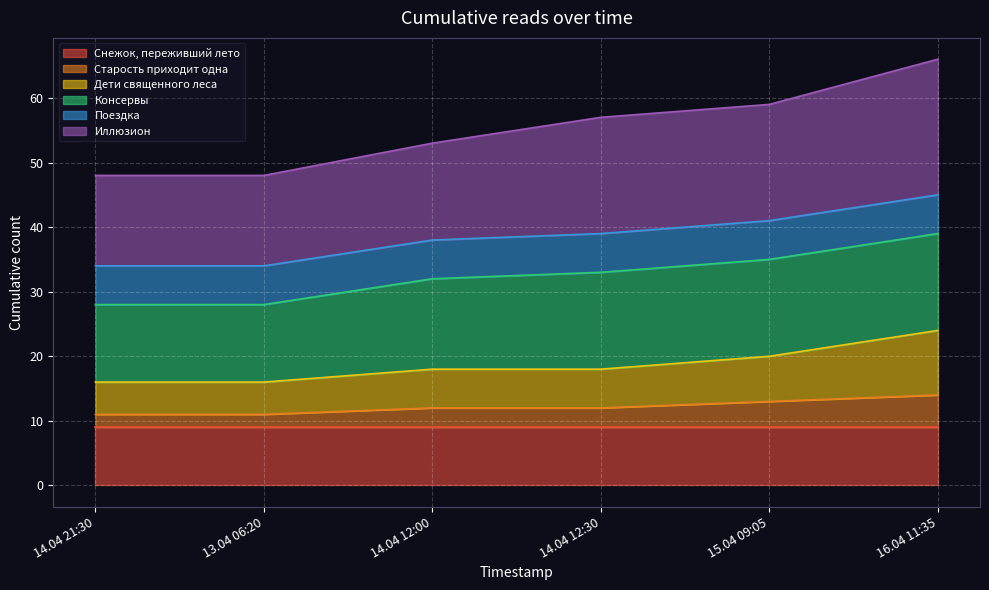

What is the total value across all series at 15.04 09:05?

59